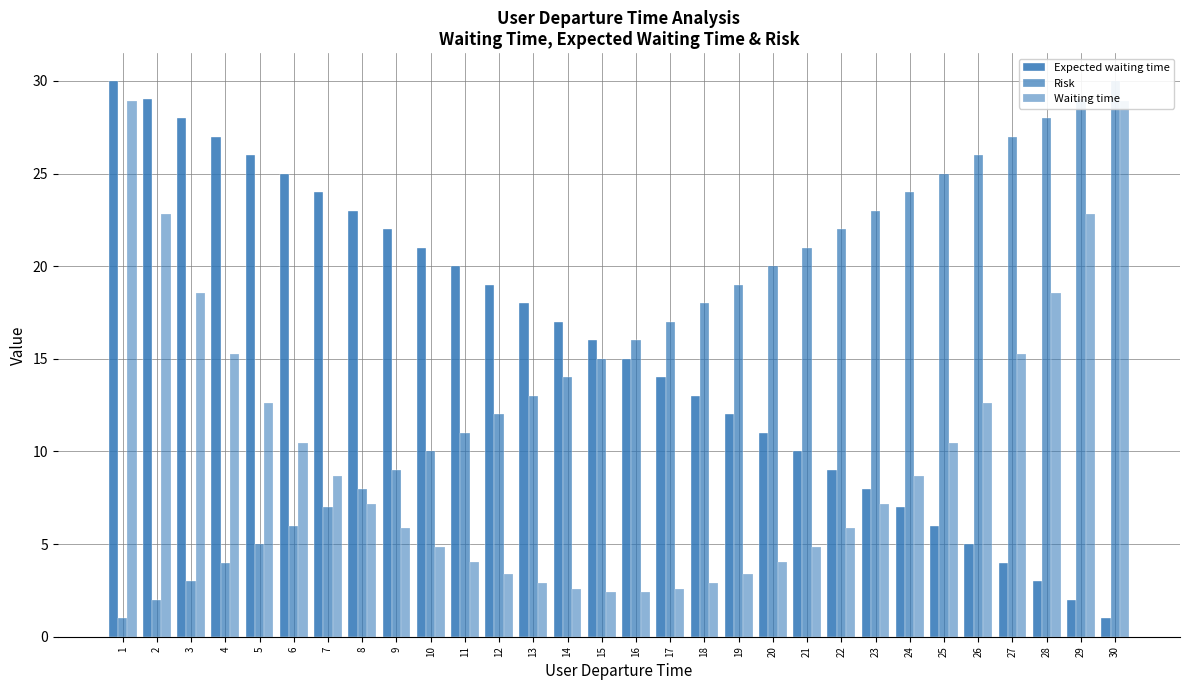

Does the chart contain any negative values?

No